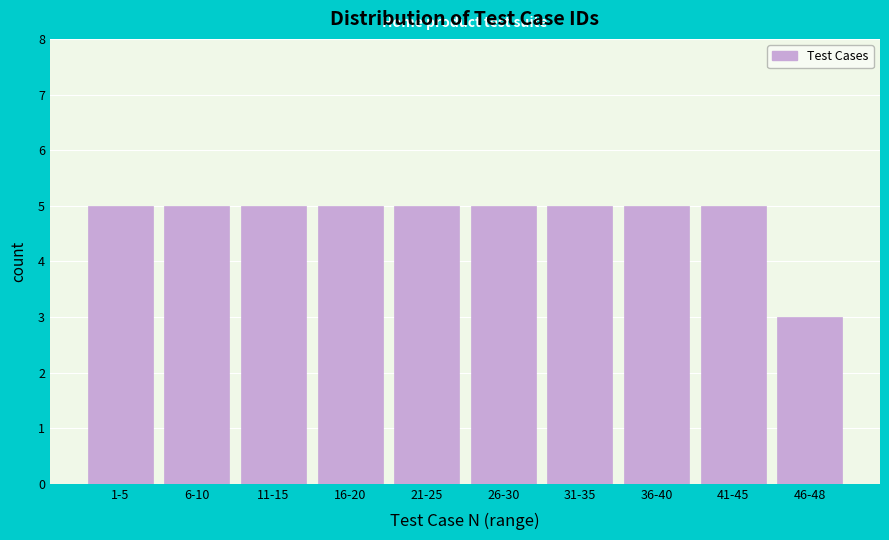

Reading right to left, what are all the values shown in this chart?

3	5	5	5	5	5	5	5	5	5